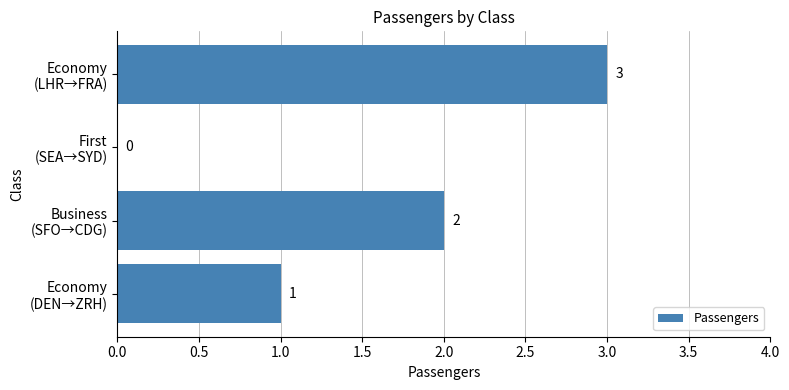

Count the number of data series in this chart.

1